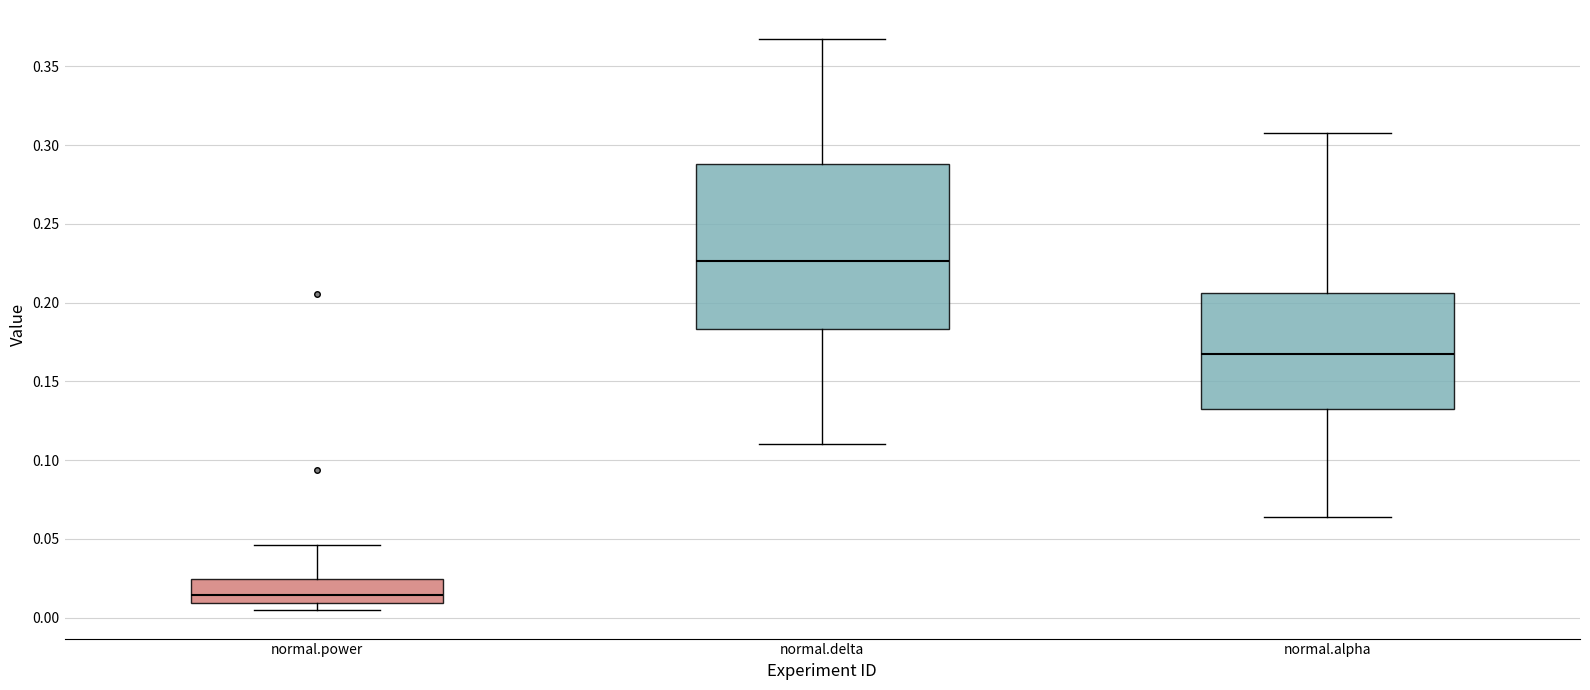

Reading left to right, read every box against the y-axis: the position of its median line, the range the box covers, and the ends of its whiskers. The values are not printed on the chart, so give them approximately, as read against the axis.

normal.power: median 0.015, box 0.010 to 0.025, whiskers 0.005 to 0.045
normal.delta: median 0.225, box 0.185 to 0.290, whiskers 0.110 to 0.370
normal.alpha: median 0.165, box 0.130 to 0.205, whiskers 0.065 to 0.310